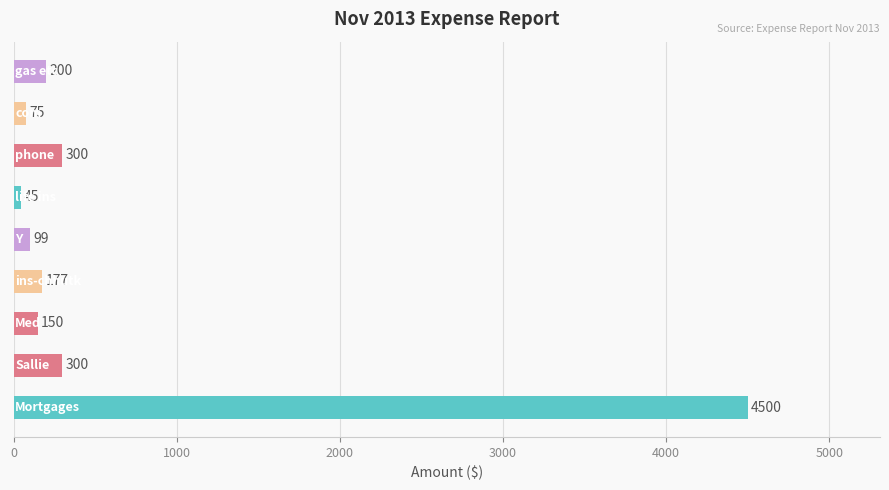

What is the smallest value displayed?

45